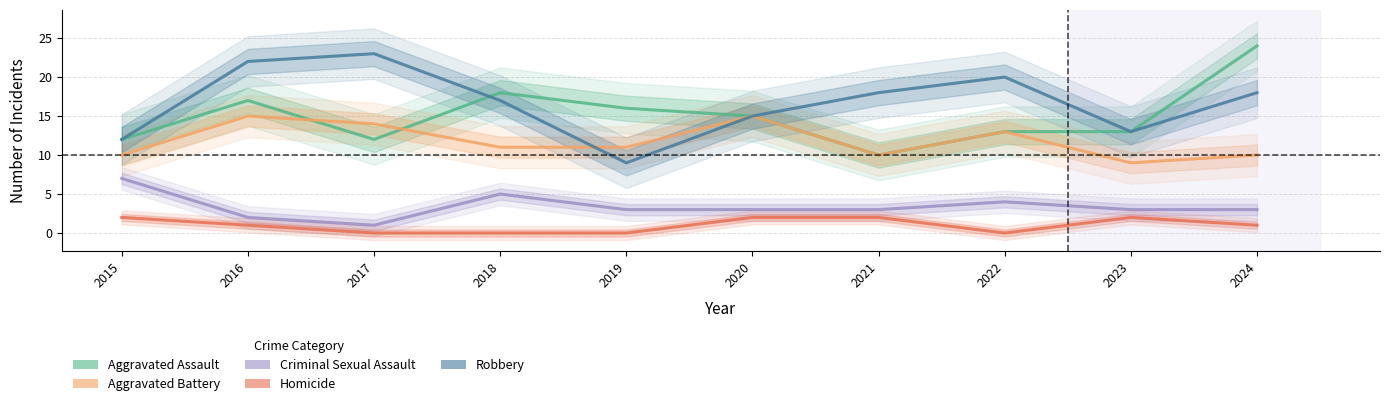

Where does the Aggravated Battery series first go above 11?

2016